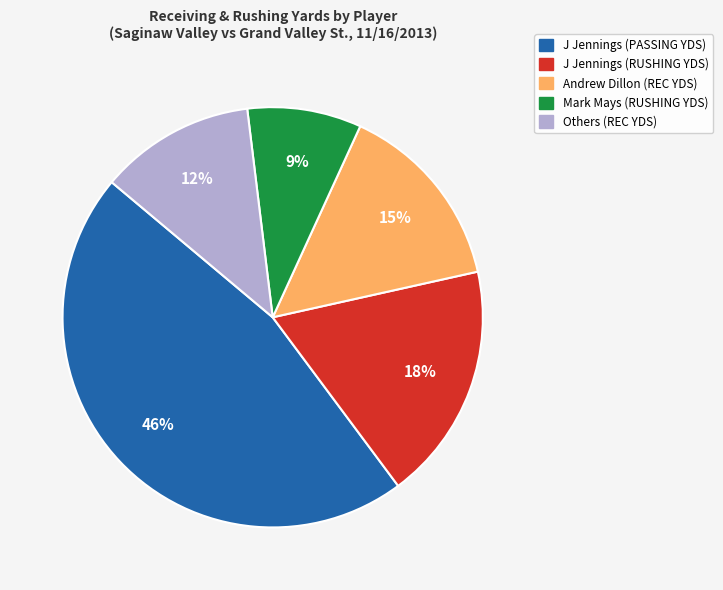

To the nearest percent, what is the average slice percentage?

20%